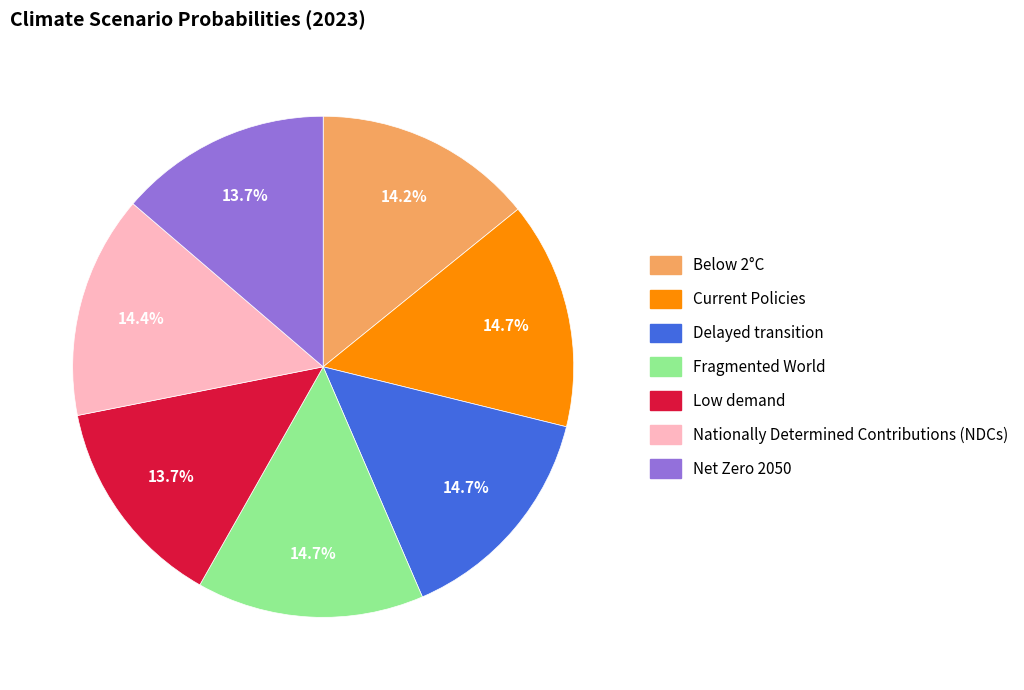

Does Delayed transition represent more than half of the total?

No